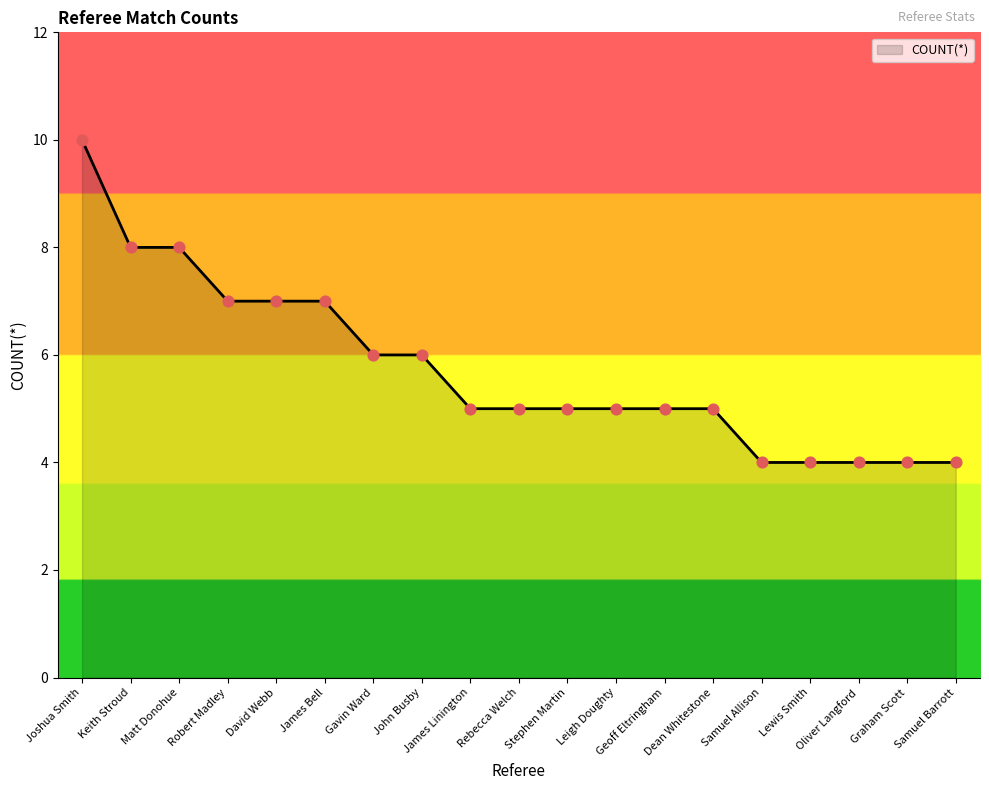

Between Matt Donohue and Geoff Eltringham, which is larger?

Matt Donohue